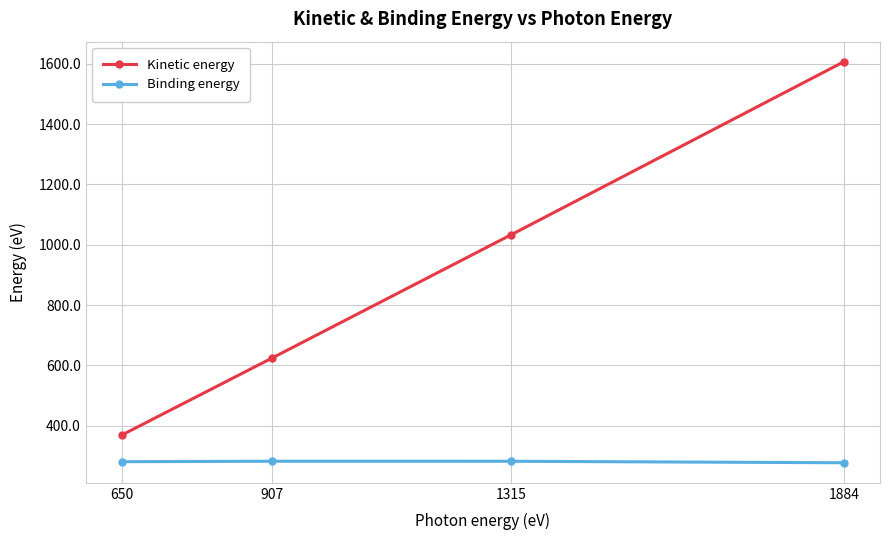

What is the sum of all Binding energy values?

1122.3